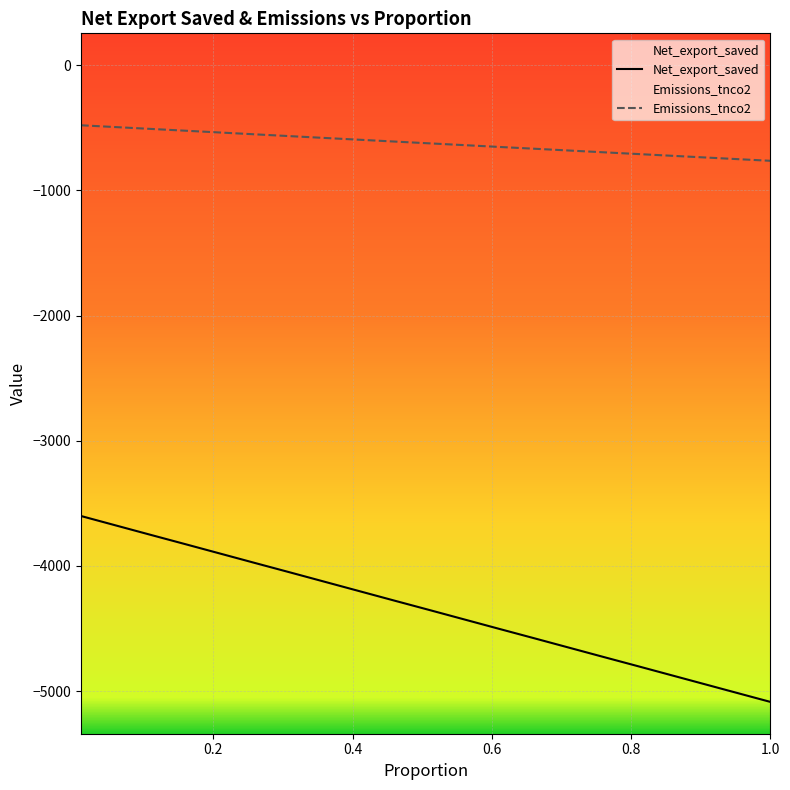

Is this an area chart (filled region under the line)?

No